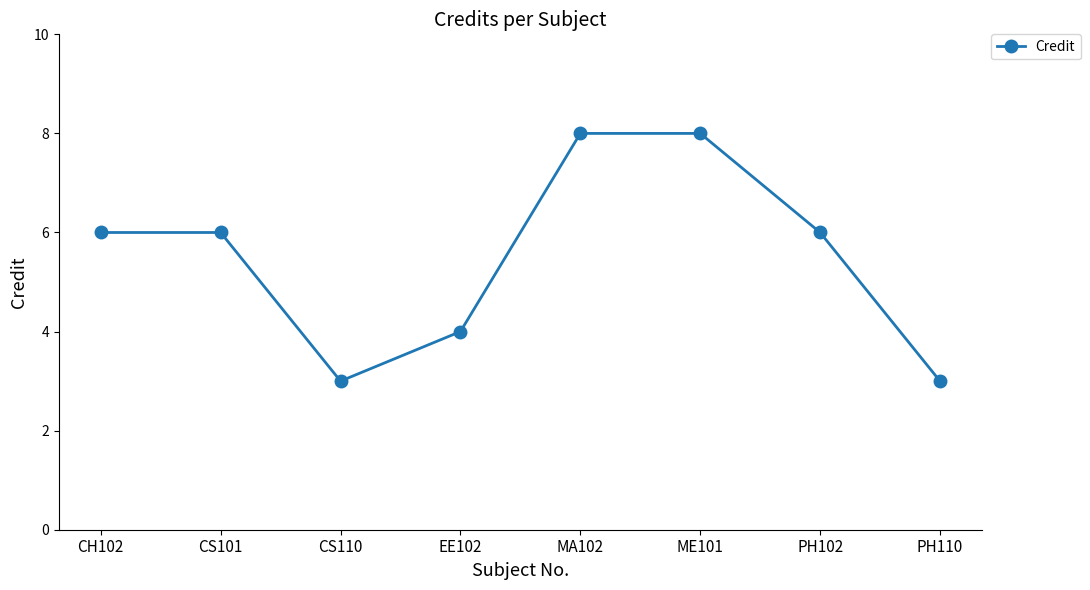

How many points are lower than both their immediate neighbors (excluding endpoints)?

1